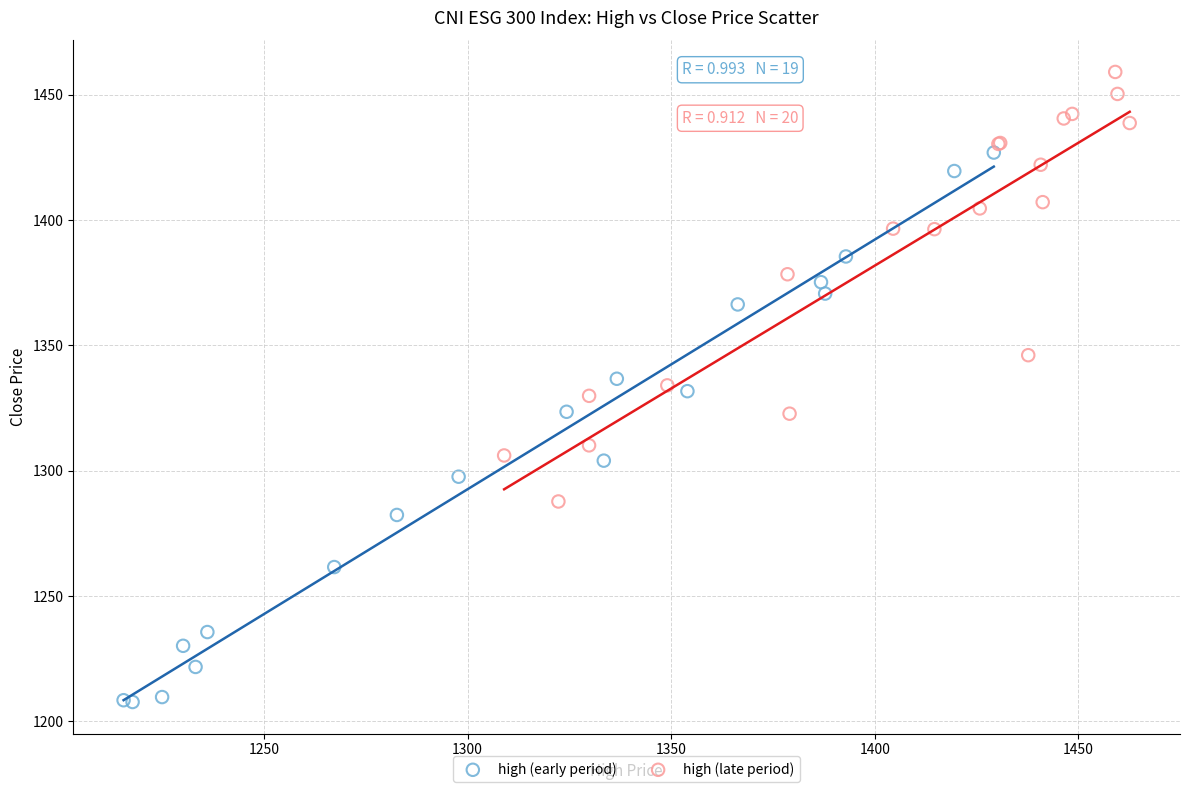

Which series contains the lowest Y value?

high (early period)